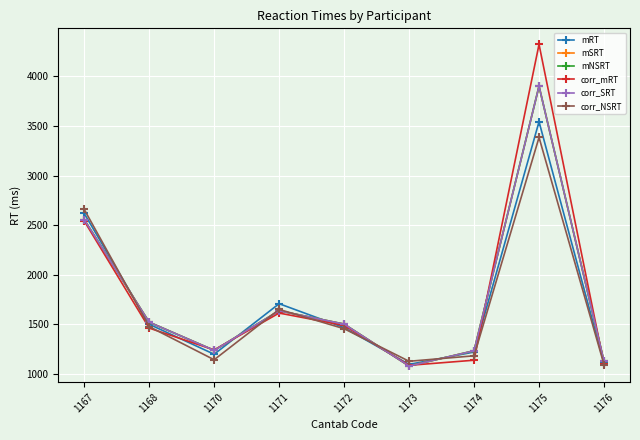

What value does the mSRT series have at 1175?

3900.5